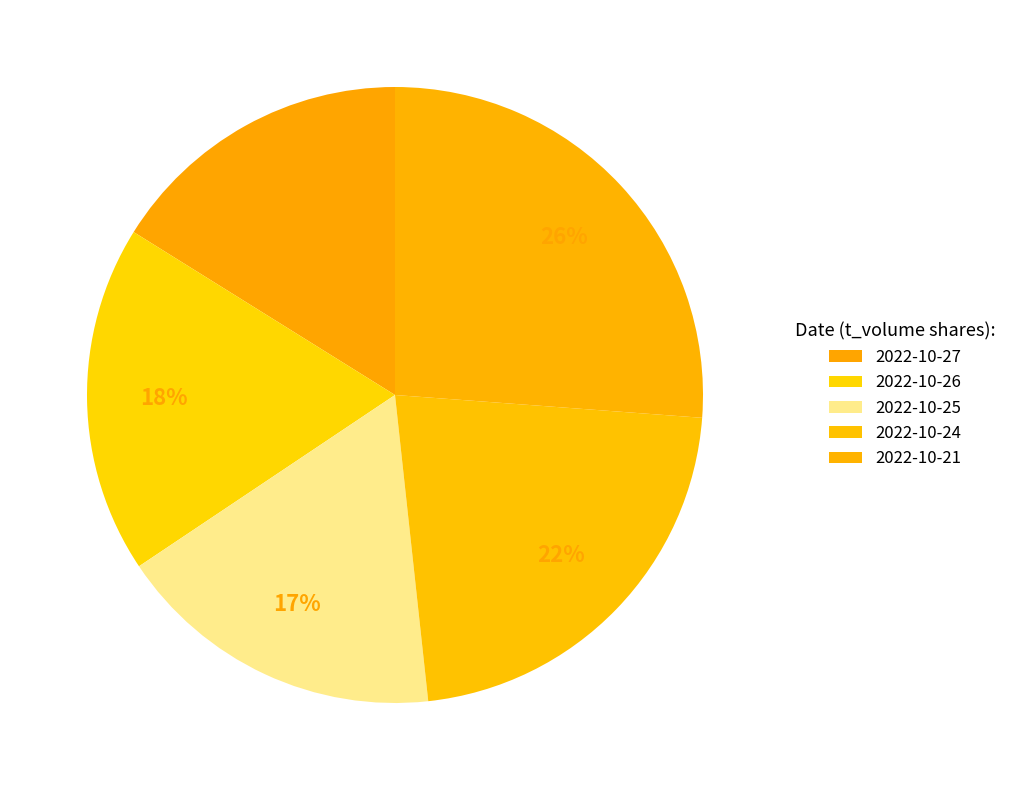

What percentage is the 2022-10-21 slice, to the nearest percent?

26%